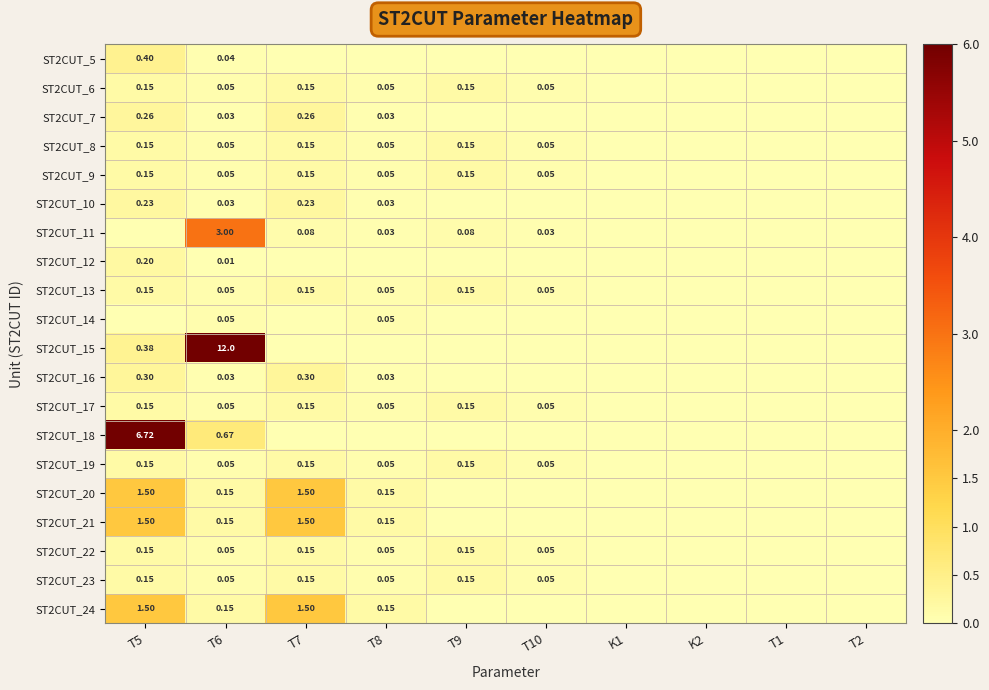

At which category is the sum across all series the highest?

T6